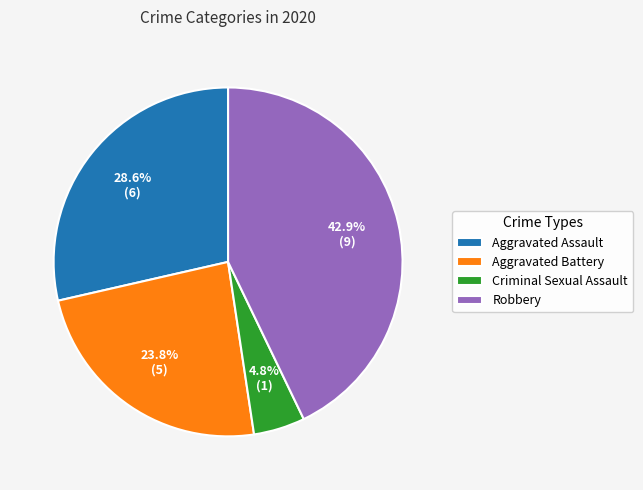

The Aggravated Battery slice represents 24% of the pie. True or false?

True